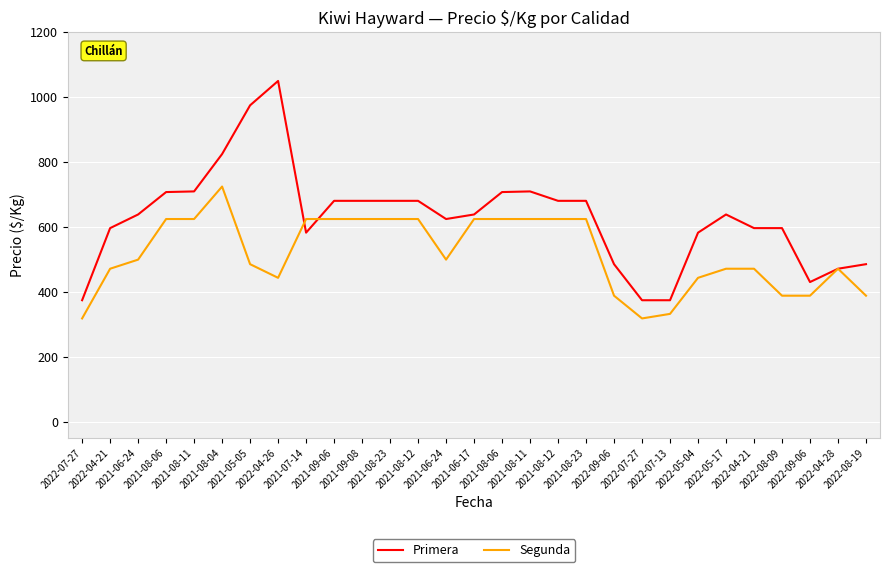

Which series has the largest total across all categories?

Primera